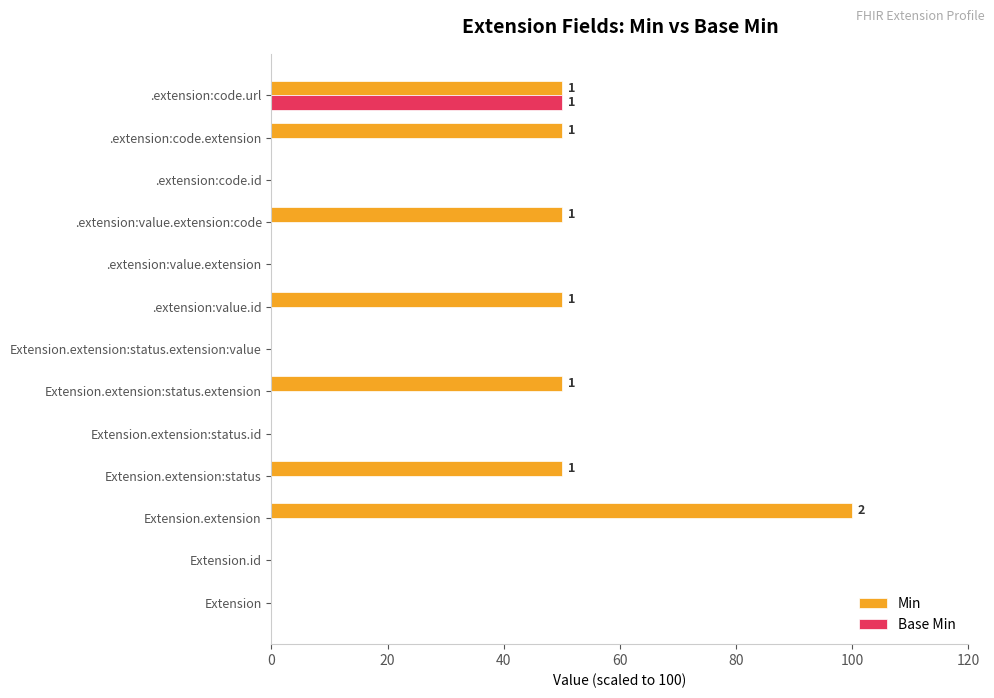

Which series changed the most between Extension.id and Extension.extension:status?

Min